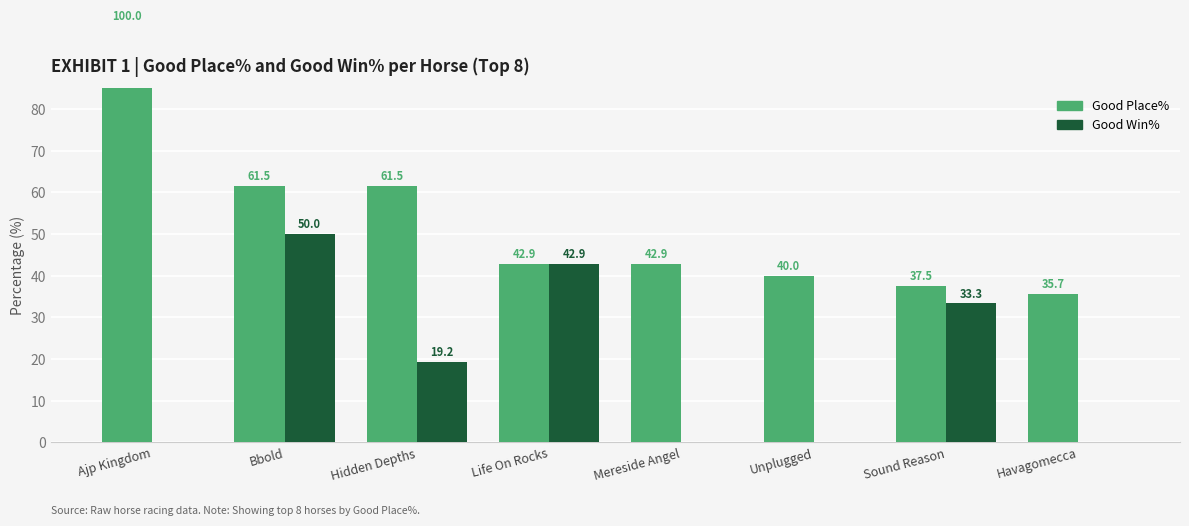

What is the label of the 6th bar from the right?

Hidden Depths